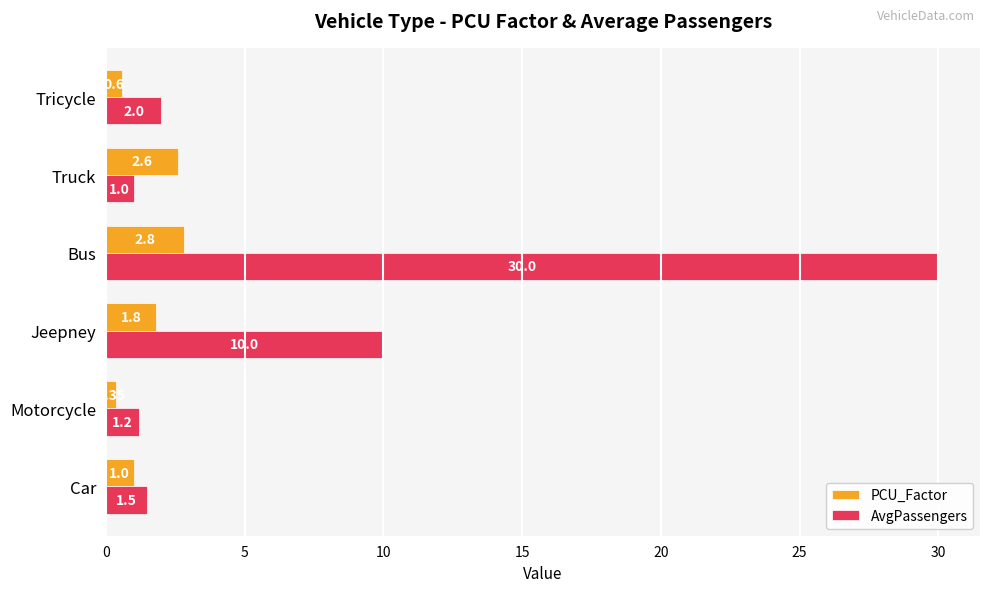

Which series has the widest spread of values?

AvgPassengers